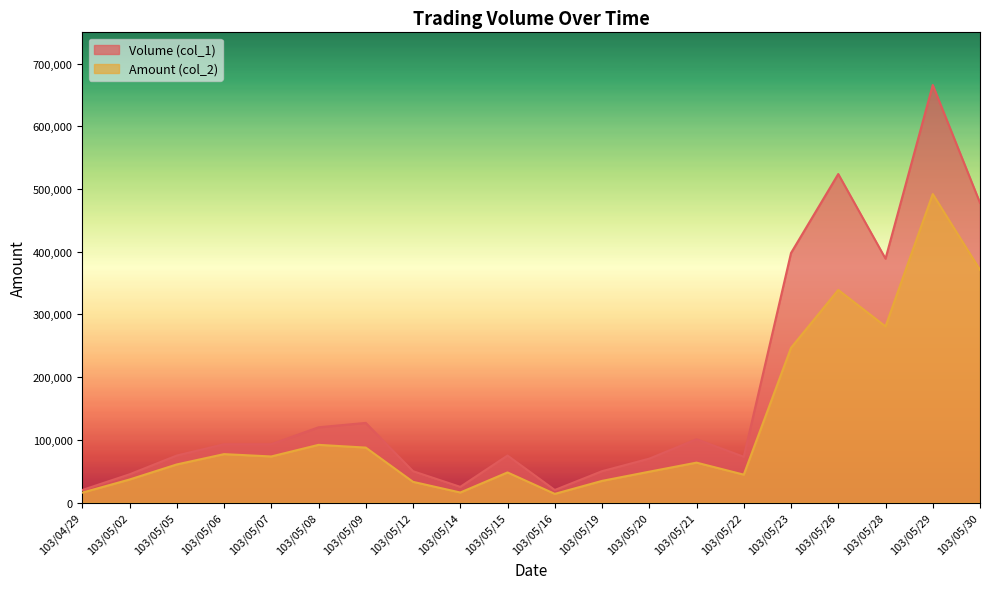

True or false: Amount (col_2) and Volume (col_1) cross at least once.

False